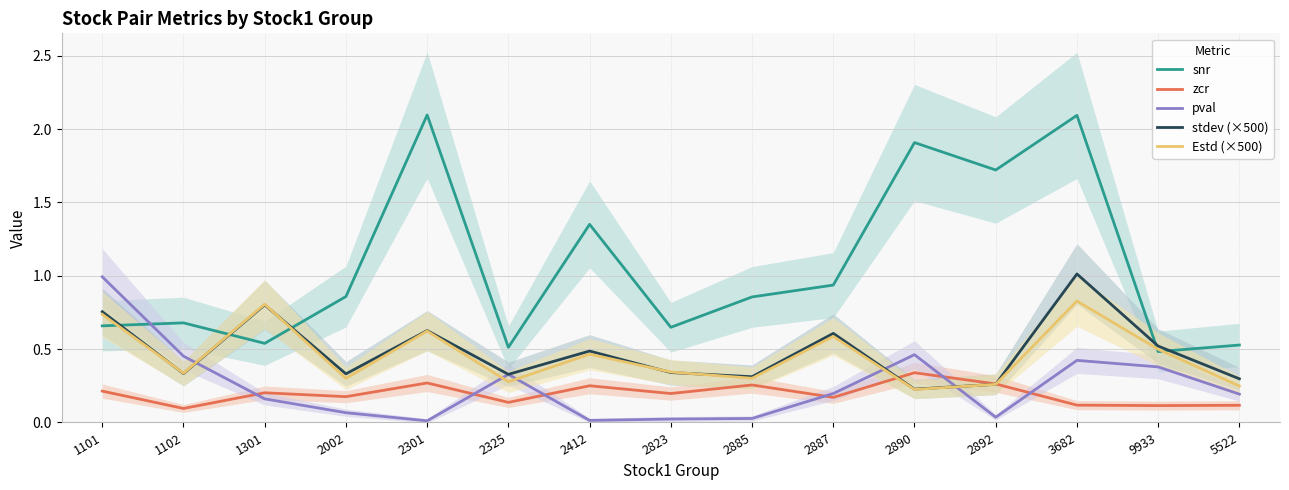

Which series has the largest range (max minus min)?

snr